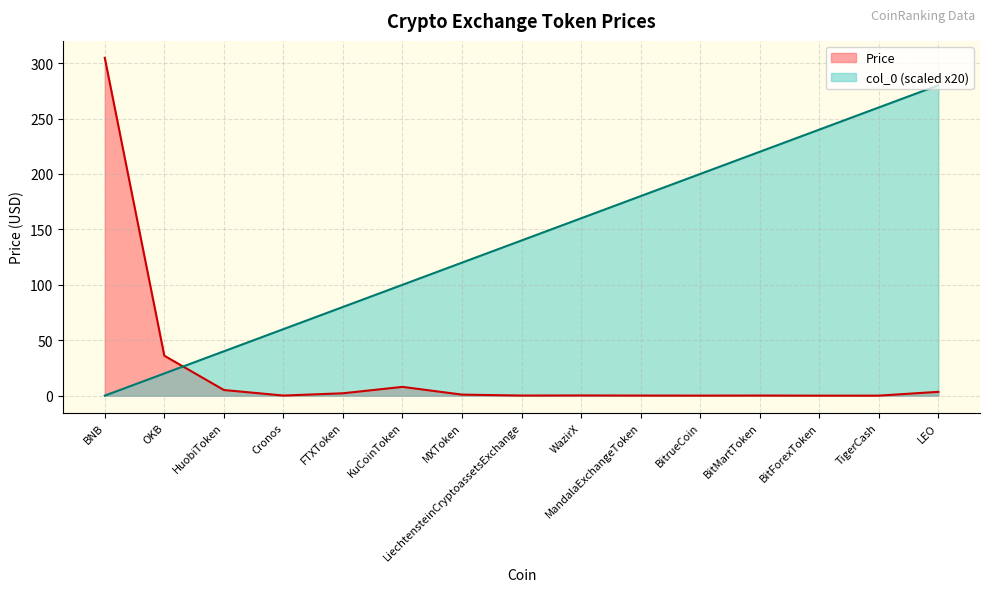

Rank the series by their maximum value, from lowest to highest.

col_0, Price